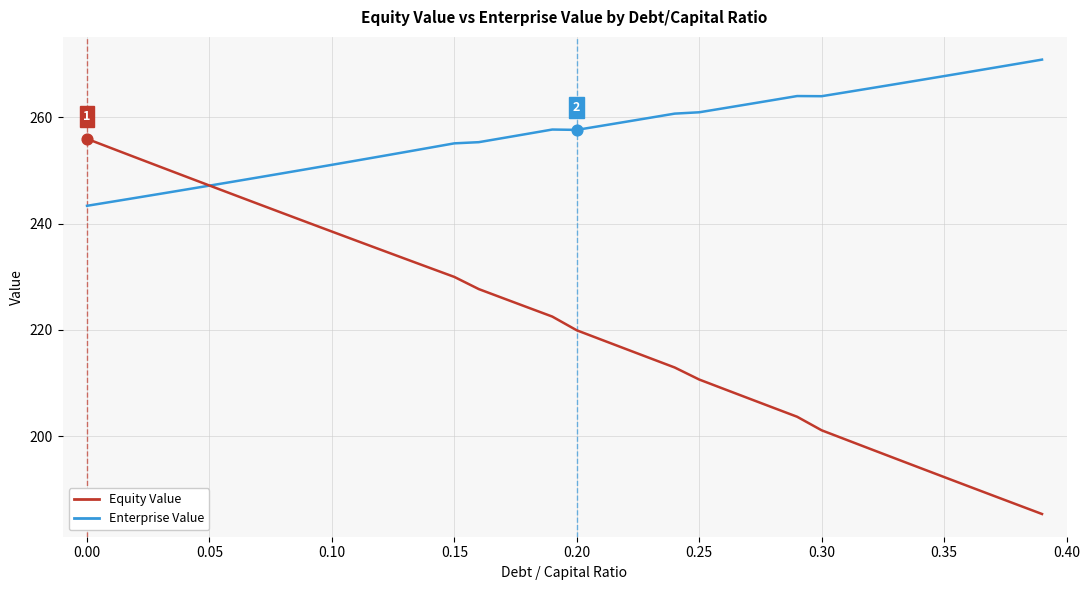

Which series has the largest total across all categories?

Enterprise Value